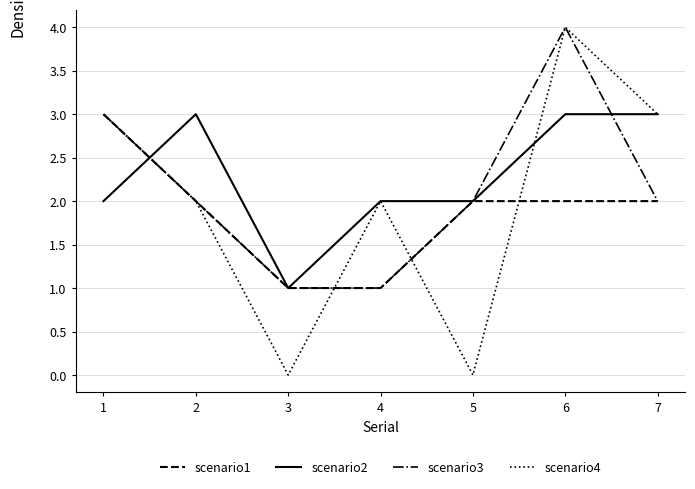

Where is the first local maximum for scenario3?

6